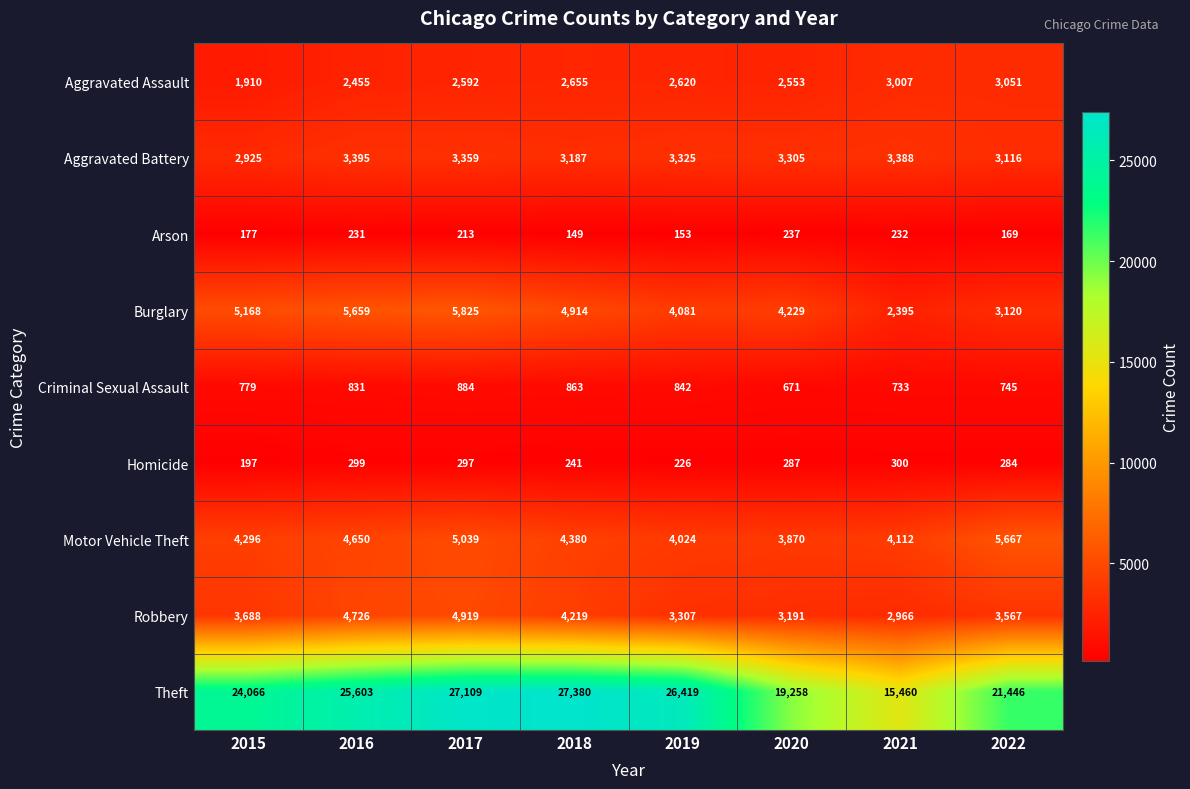

What is the spread (max minus min) of values at 2016?

25372